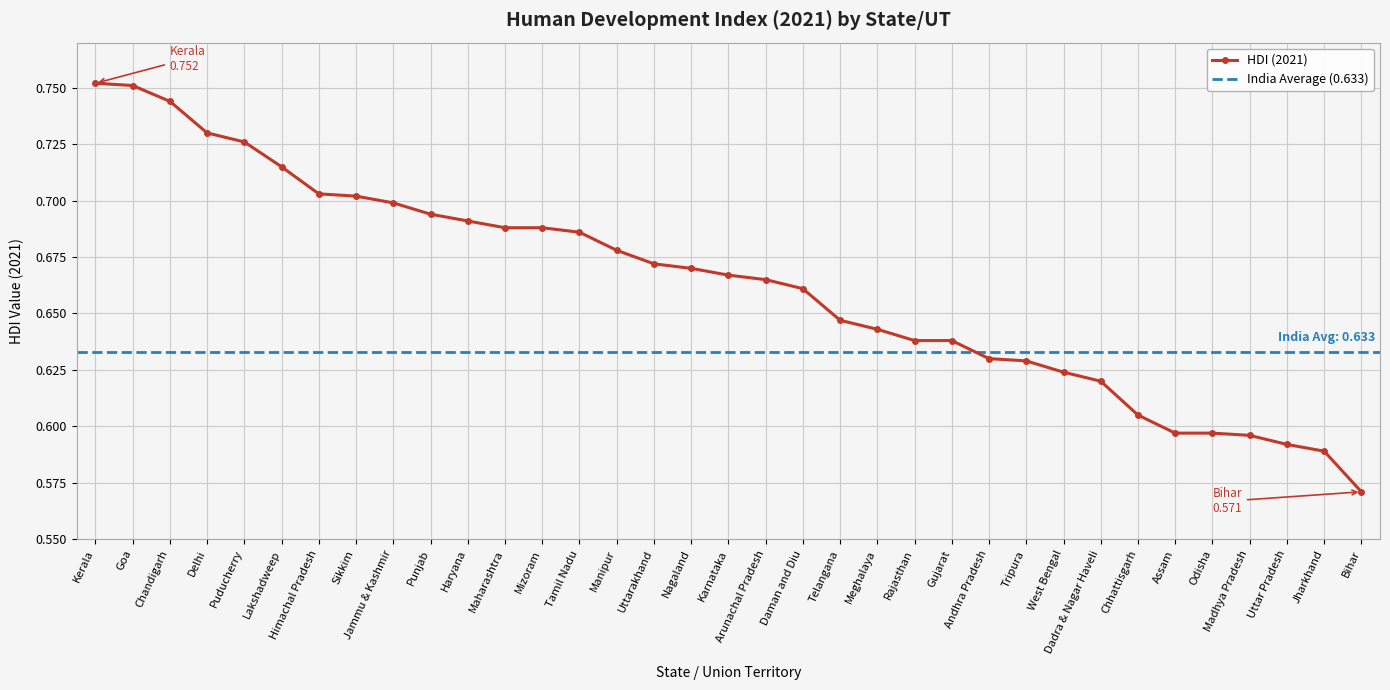

The chart shows a value of 0.7 at Delhi. True or false?

True